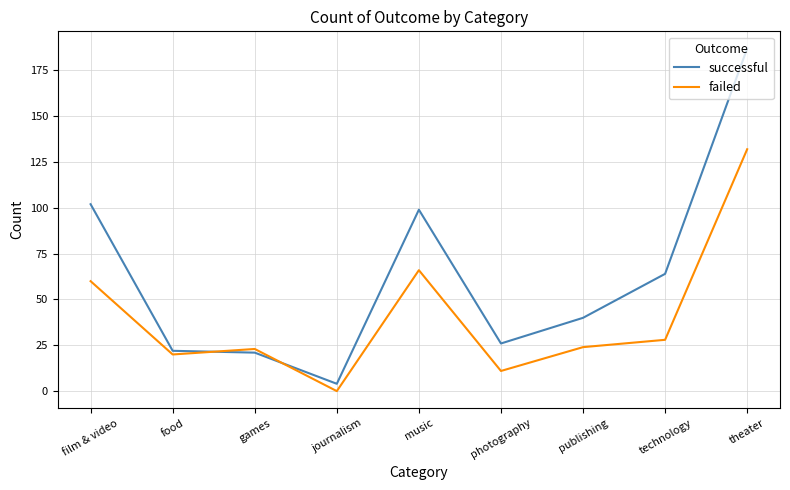

Which category has the lowest value in the failed series?

journalism